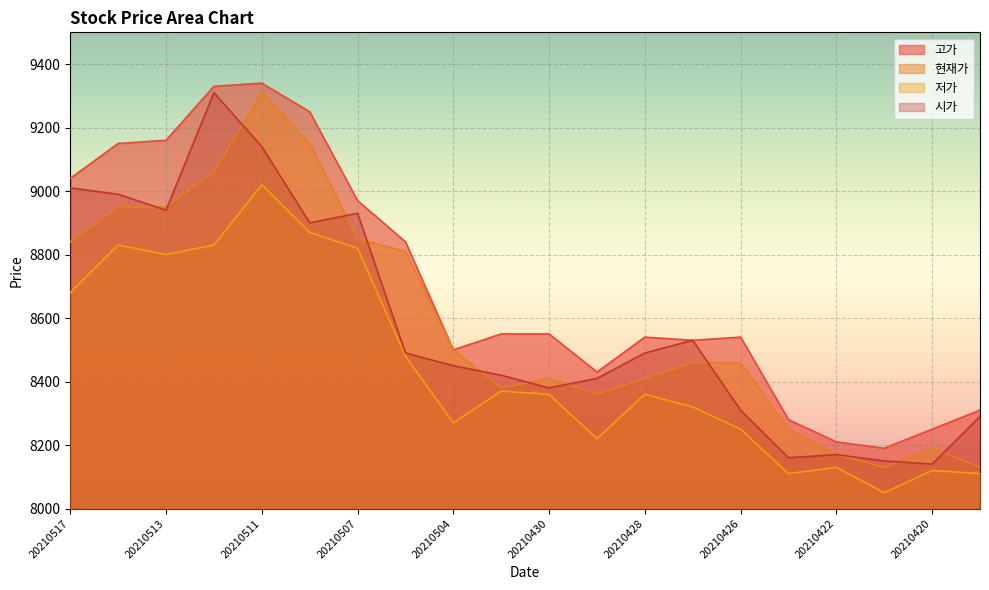

What is the total value across all series at 20210513?

35850